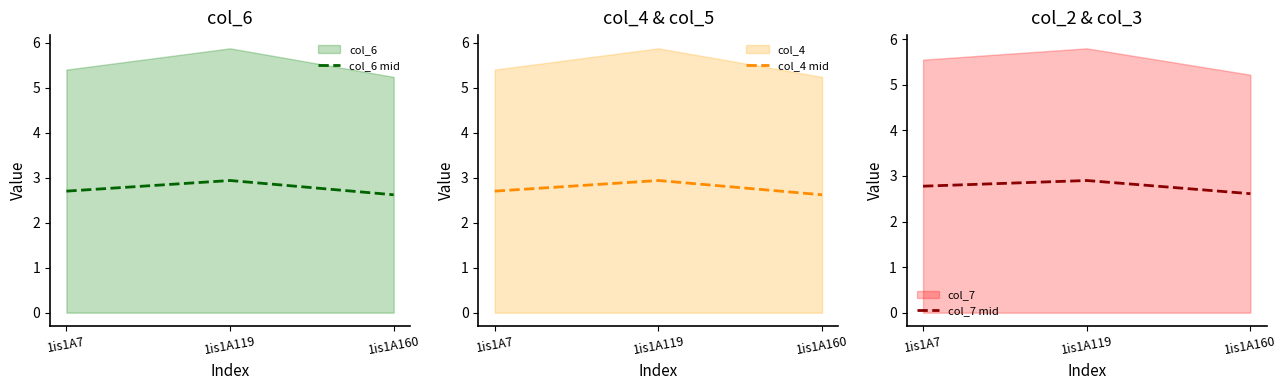

How many categories are shown in the chart?

3